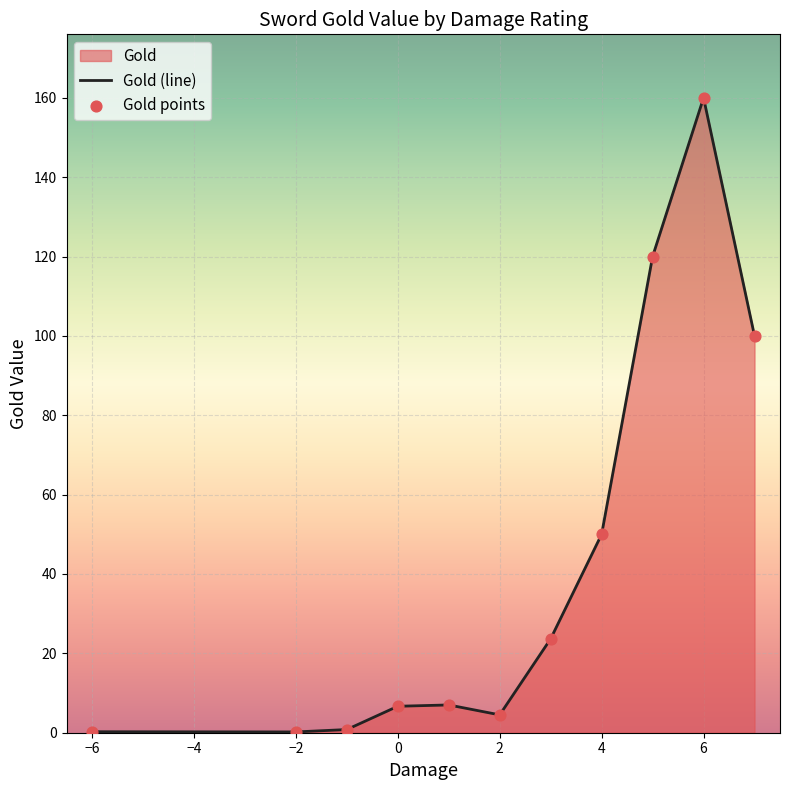

Between 6 and 1, which is larger?

6